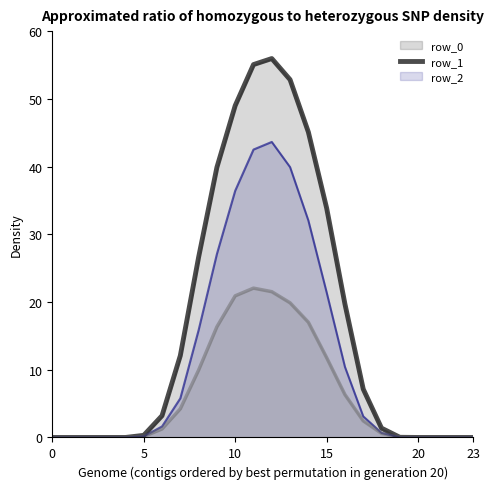

What is the label of the 11th point from the right?

13